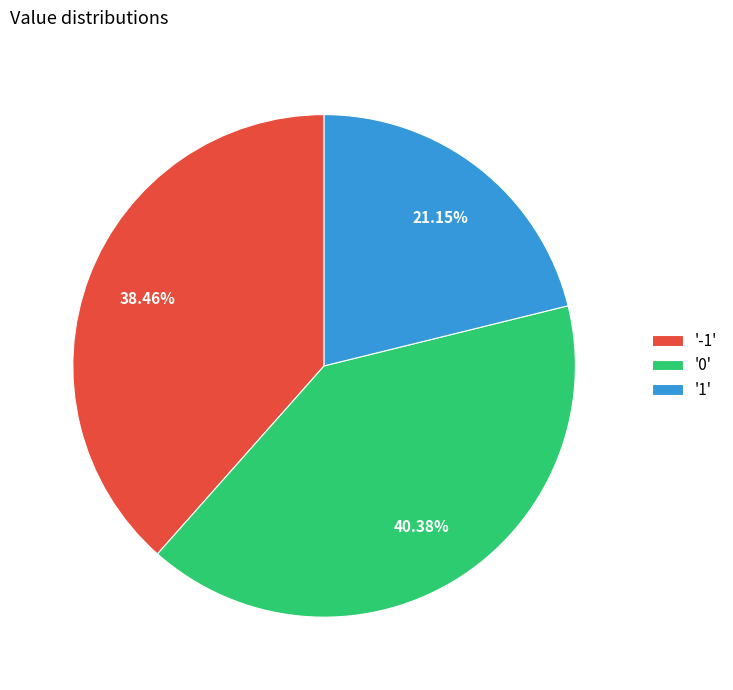

Between '-1' and '0', which is larger?

'0'